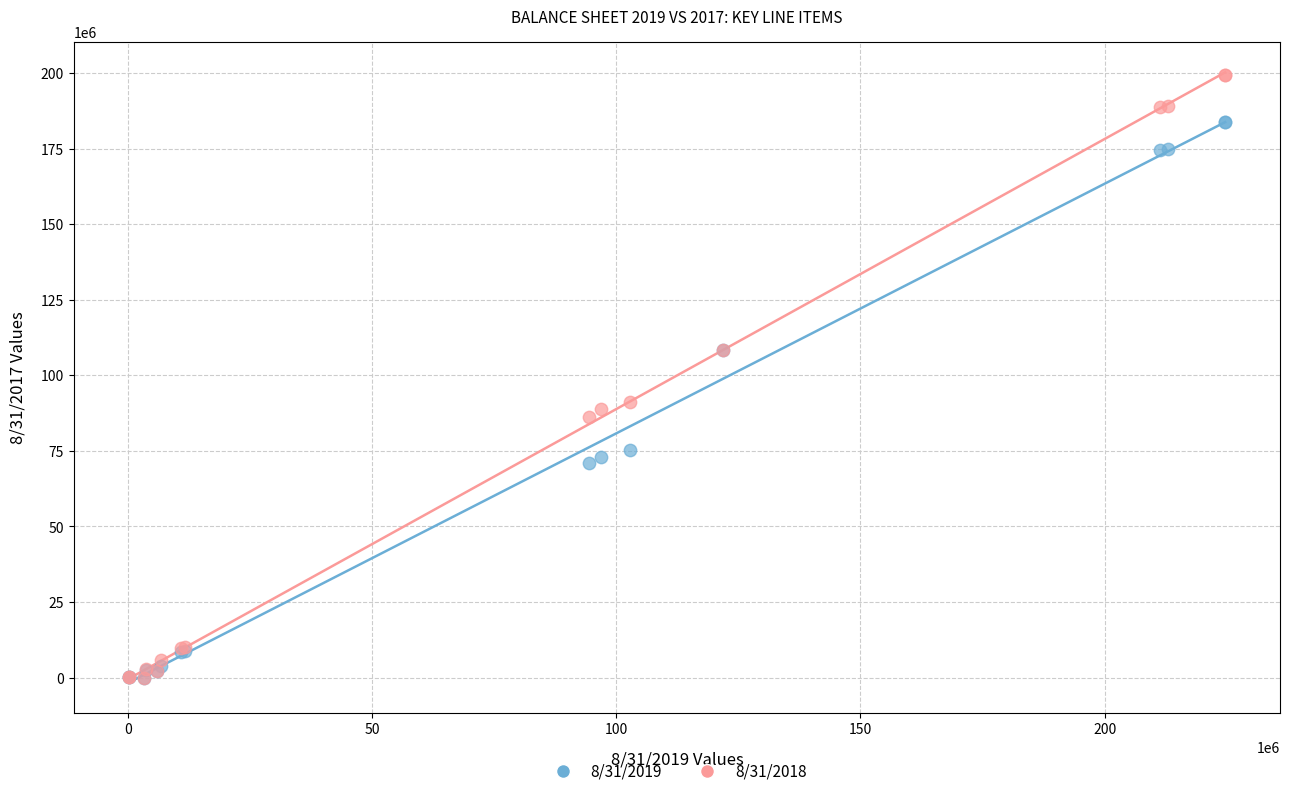

What are all the series names shown in the legend?

8/31/2019, 8/31/2018